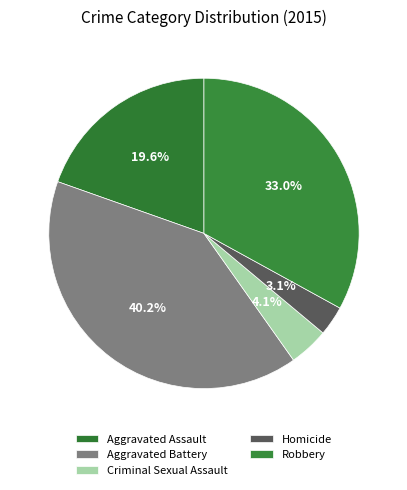

Does any single category account for the majority?

No